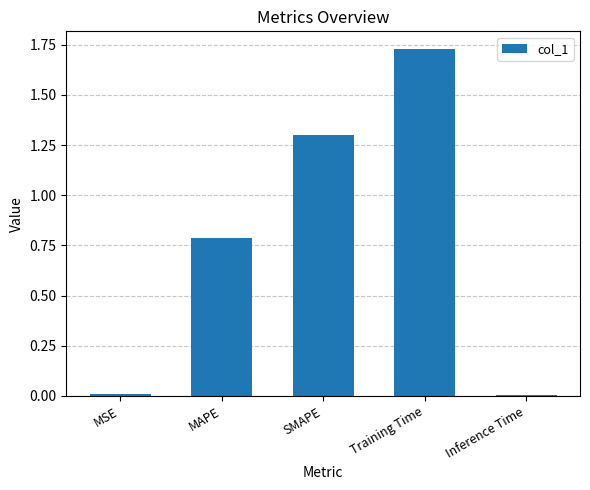

How many bars are there in total?

5